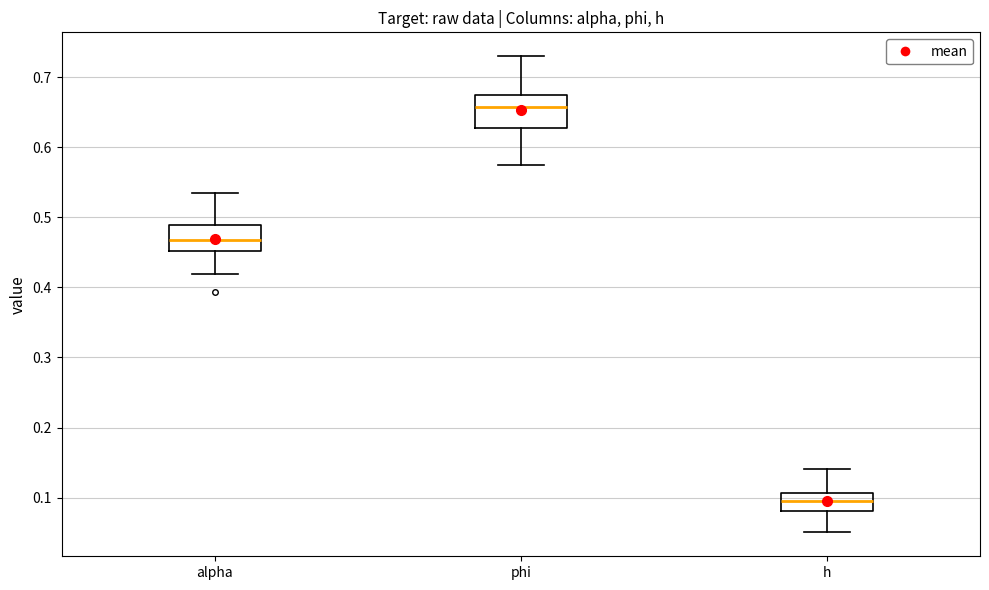

Reading left to right, transcribe this box plot: for each box, give where its median line is, the range the box spans, and where its two whiskers end, as read against the y-axis. The values are not printed on the chart, so give them approximately, as read against the axis.

alpha: median 0.47, box 0.45 to 0.49, whiskers 0.42 to 0.53
phi: median 0.66, box 0.63 to 0.67, whiskers 0.57 to 0.73
h: median 0.10, box 0.08 to 0.11, whiskers 0.05 to 0.14